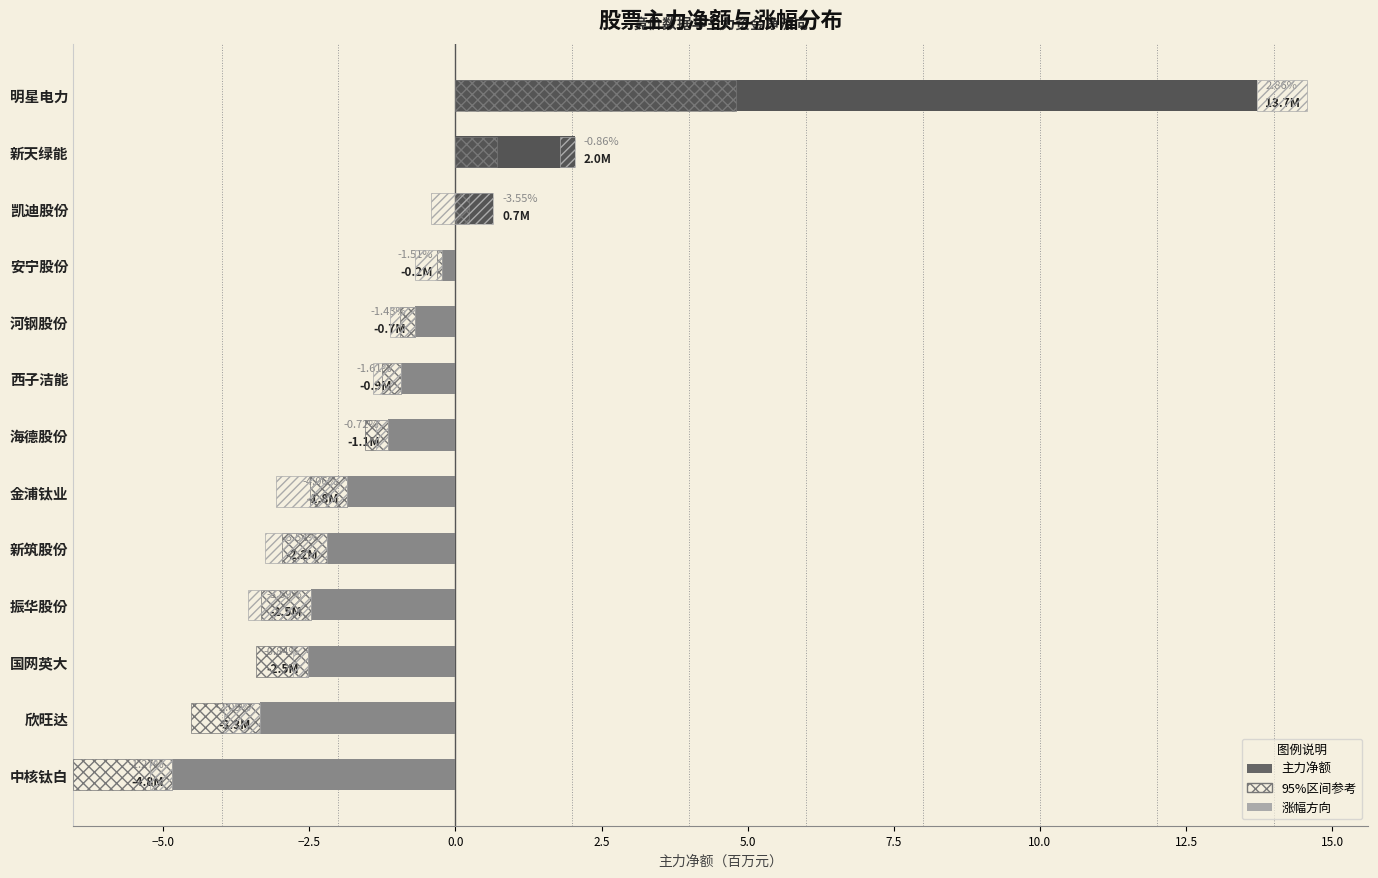

What value does the data have at 中核钛白?

-4.8